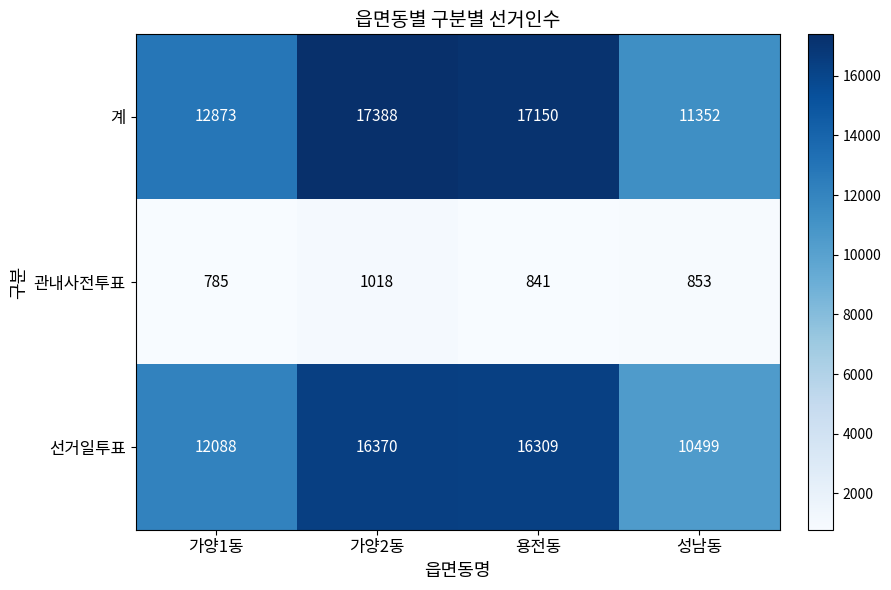

True or false: 관내사전투표 has a value of 1352 at 가양1동.

False